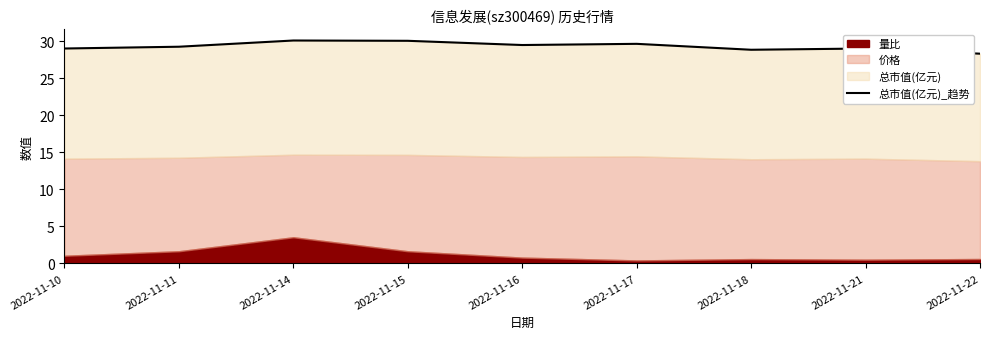

What is the sum of all values?

263.9